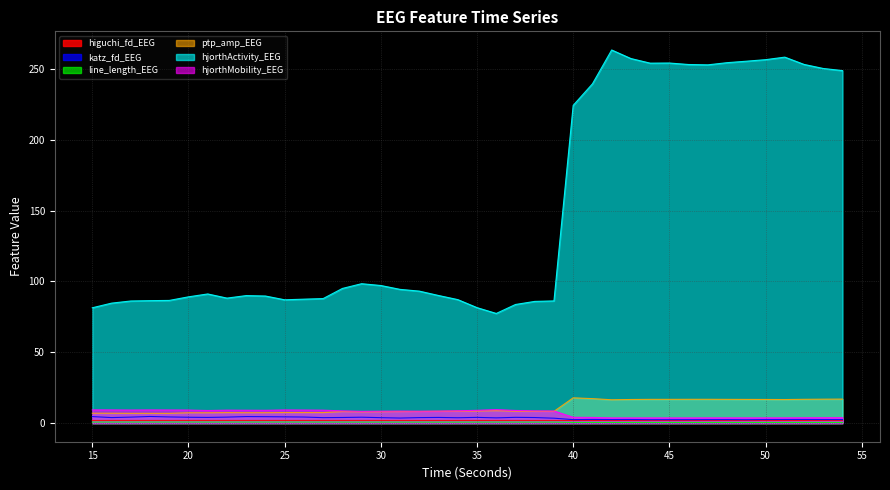

True or false: hjorthActivity_EEG and line_length_EEG cross at least once.

False